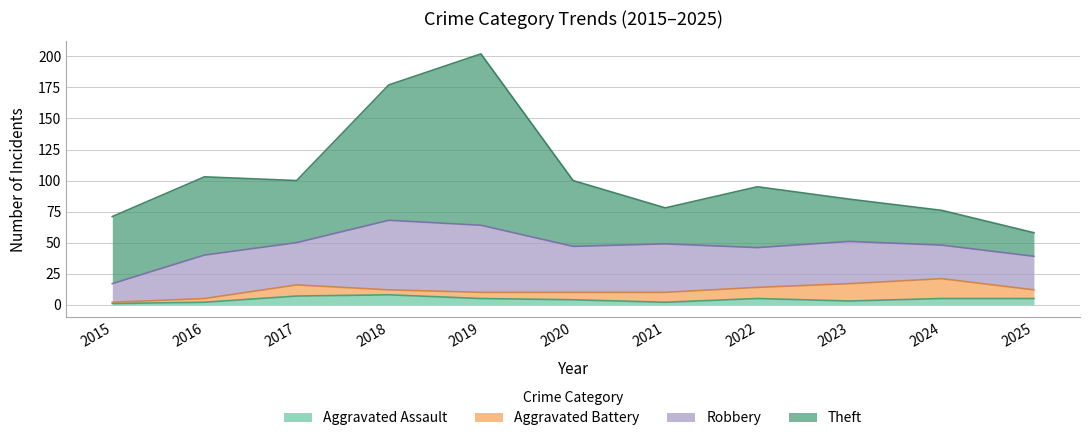

Reading left to right, extract all data points from this chart.

Aggravated Assault: 1	2	7	8	5	4	2	5	3	5	5
Aggravated Battery: 1	3	9	4	5	6	8	9	14	16	7
Robbery: 15	35	34	56	54	37	39	32	34	27	27
Theft: 54	63	50	109	138	53	29	49	34	28	19